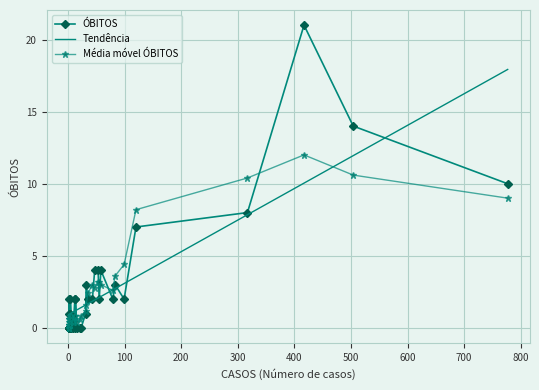

True or false: ÓBITOS has a value of 6.6 at 800.

False